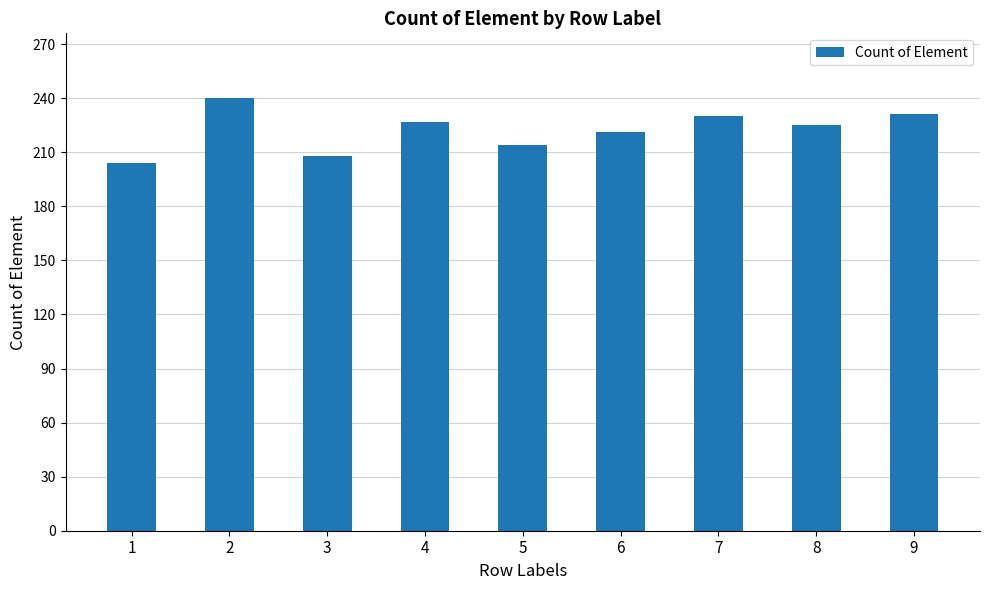

What is the maximum value shown in the chart?

240